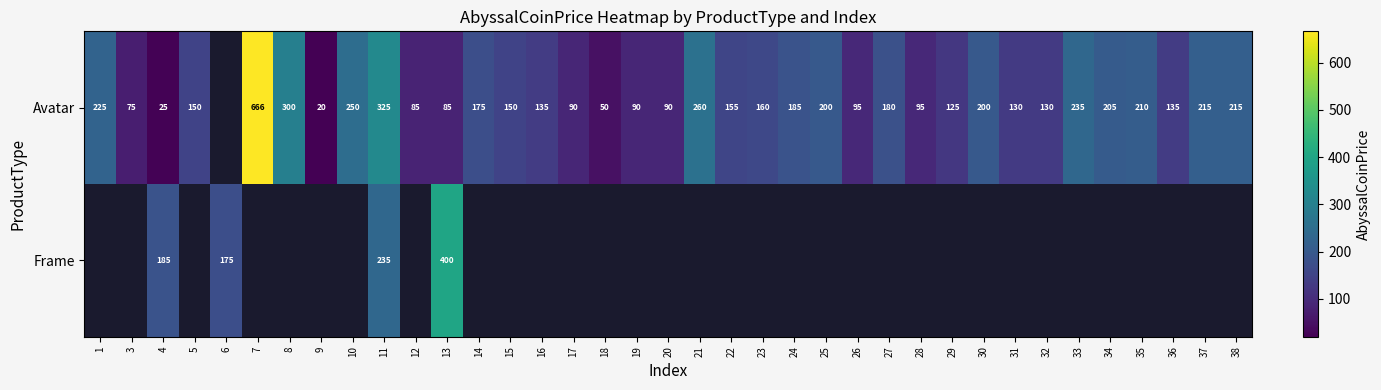

At which category does the chart reach its minimum across all series?

9